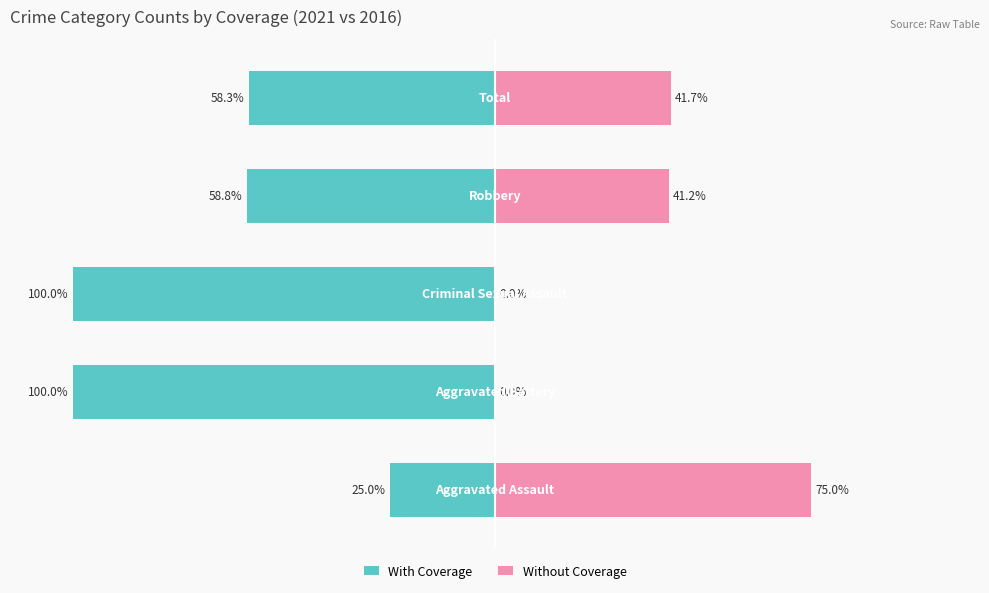

The value of With Coverage at −50 is -33.4. True or false?

False